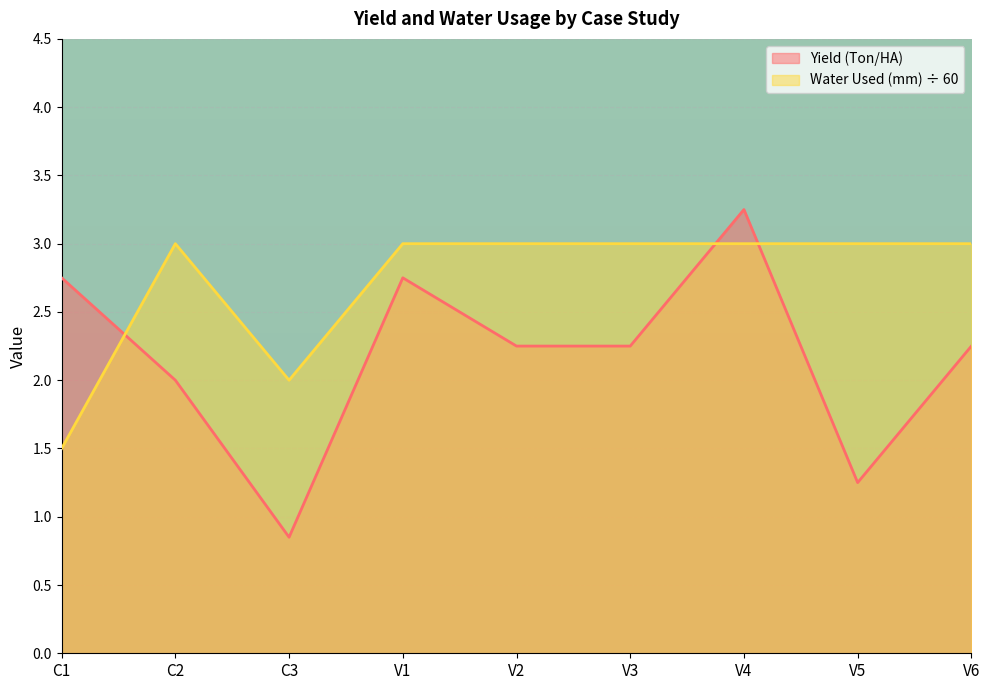

Reading left to right, extract all data points from this chart.

Yield (Ton/HA): 2.8	2.0	0.8	2.8	2.2	2.2	3.2	1.2	2.2
Water Used (mm): 1.5	3.0	2.0	3.0	3.0	3.0	3.0	3.0	3.0